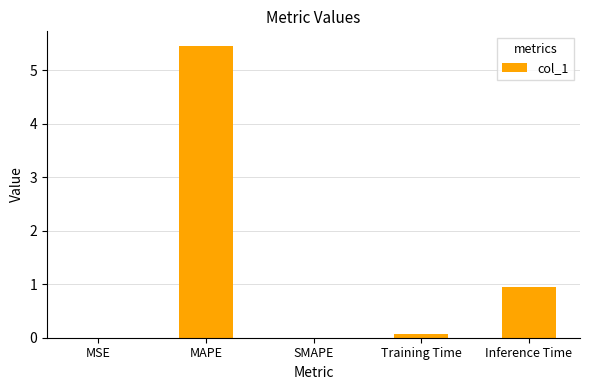

The value at Inference Time is 1.4. True or false?

False